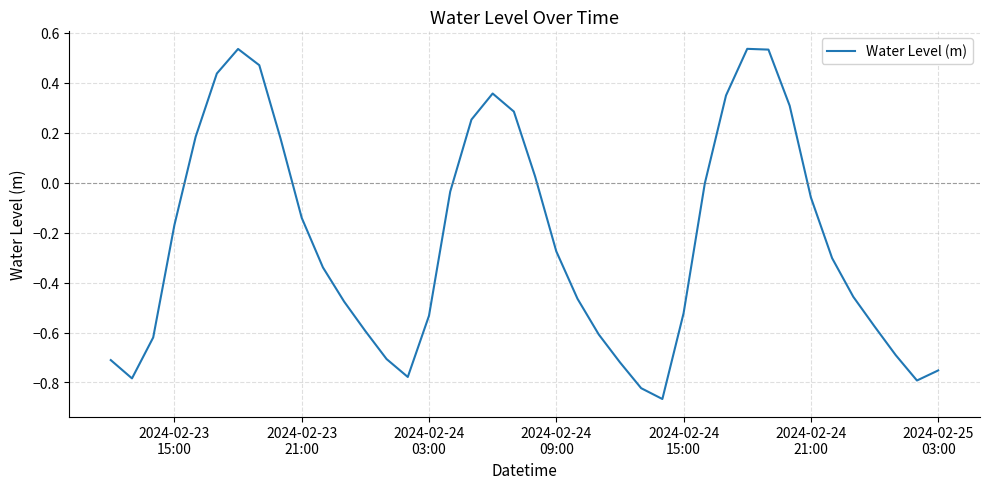

How many lines are shown in the chart?

1